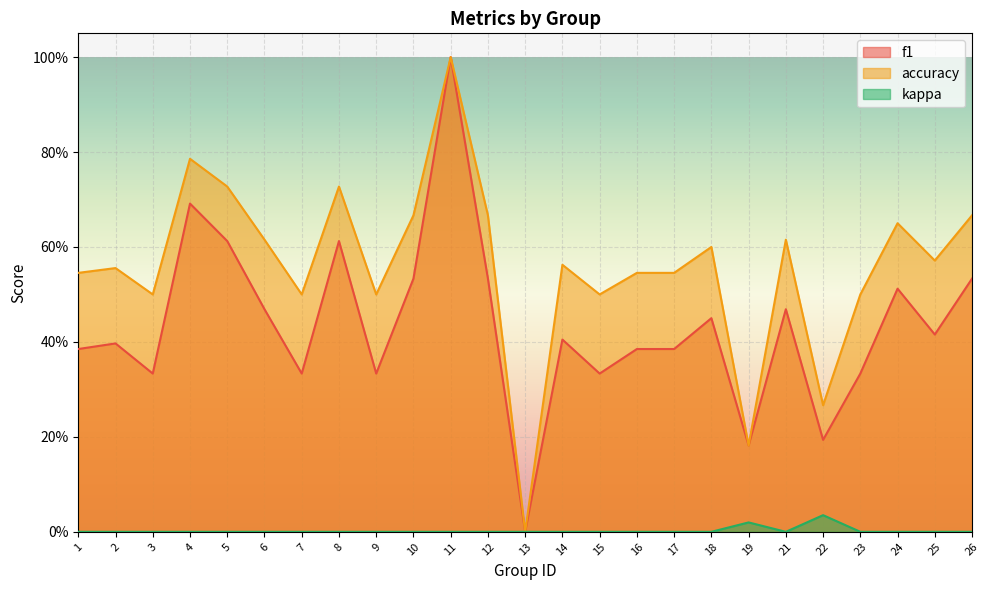

At which label is kappa closest to 0?

1